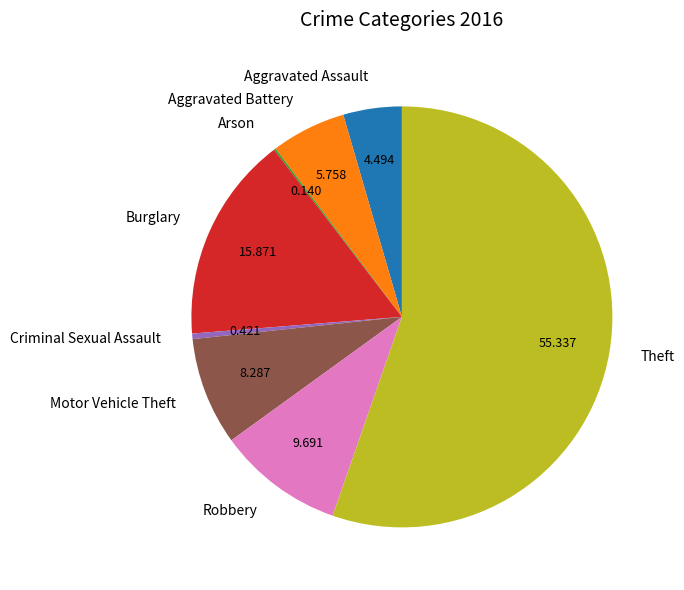

Which category has the biggest portion of the pie?

Theft